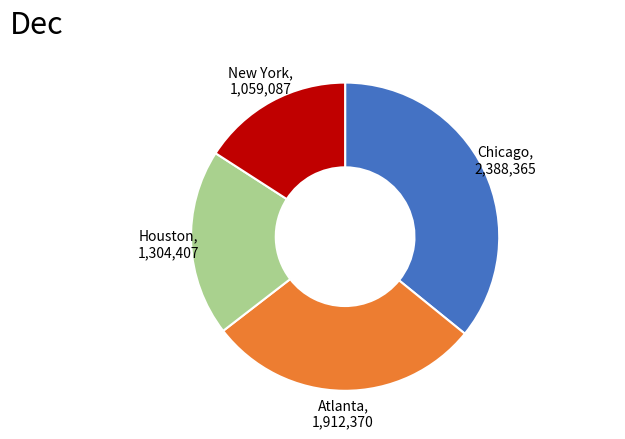

Combined, do Atlanta and Chicago account for over 50%?

Yes